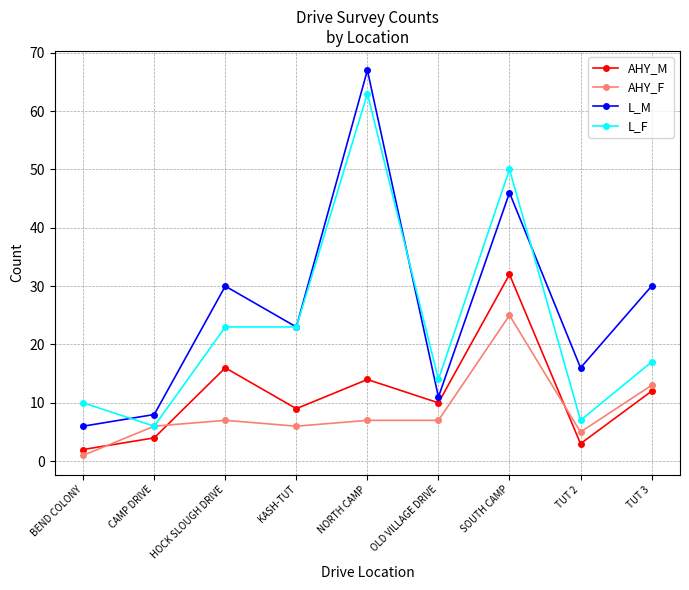

Count the number of categories in the chart.

9